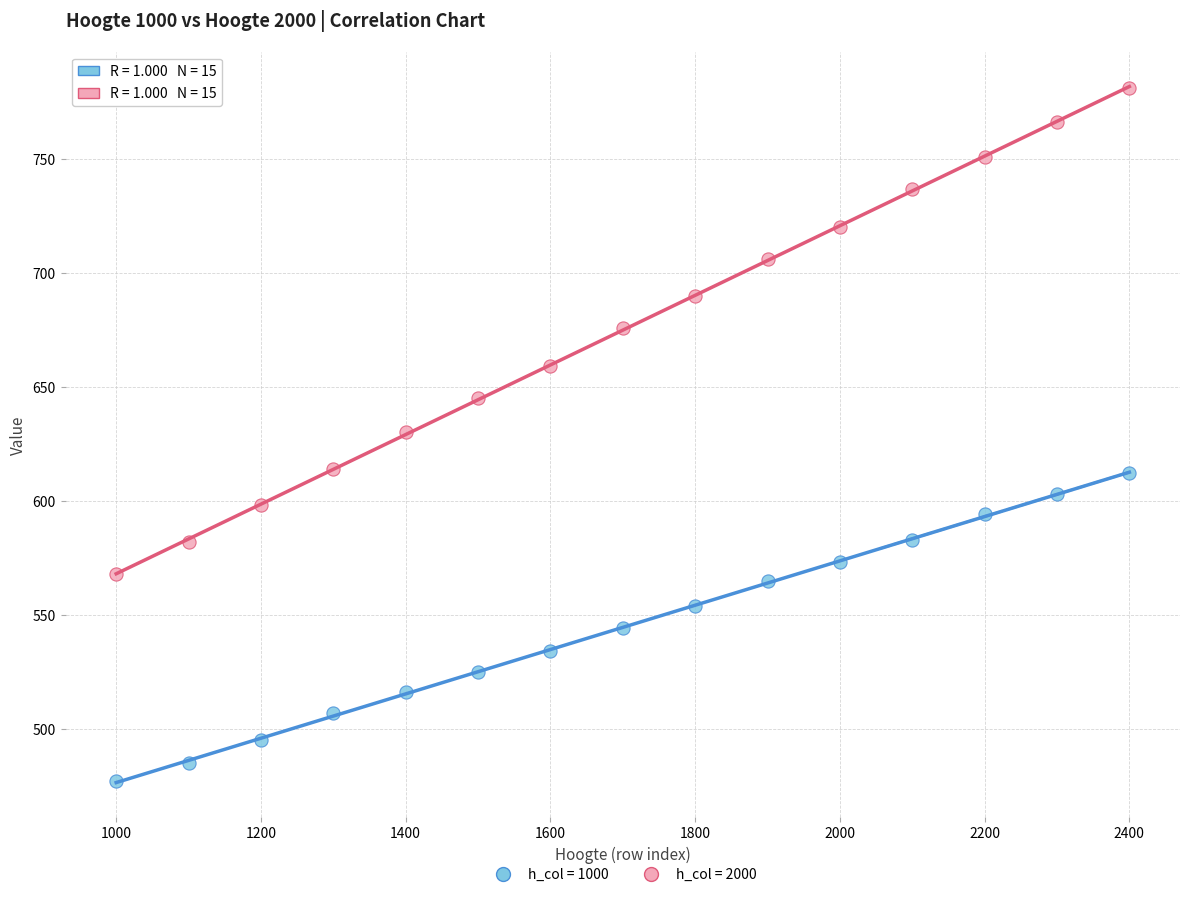

Which series has the widest spread of Y values?

h_col = 2000